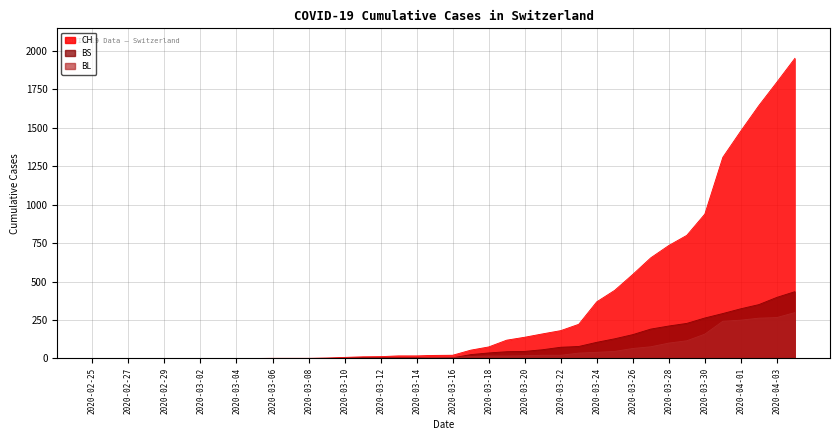

Which category has the lowest value in the BS series?

2020-02-25